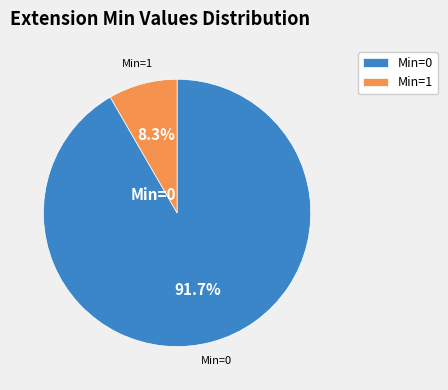

Which category has the smallest portion of the pie?

Min=1